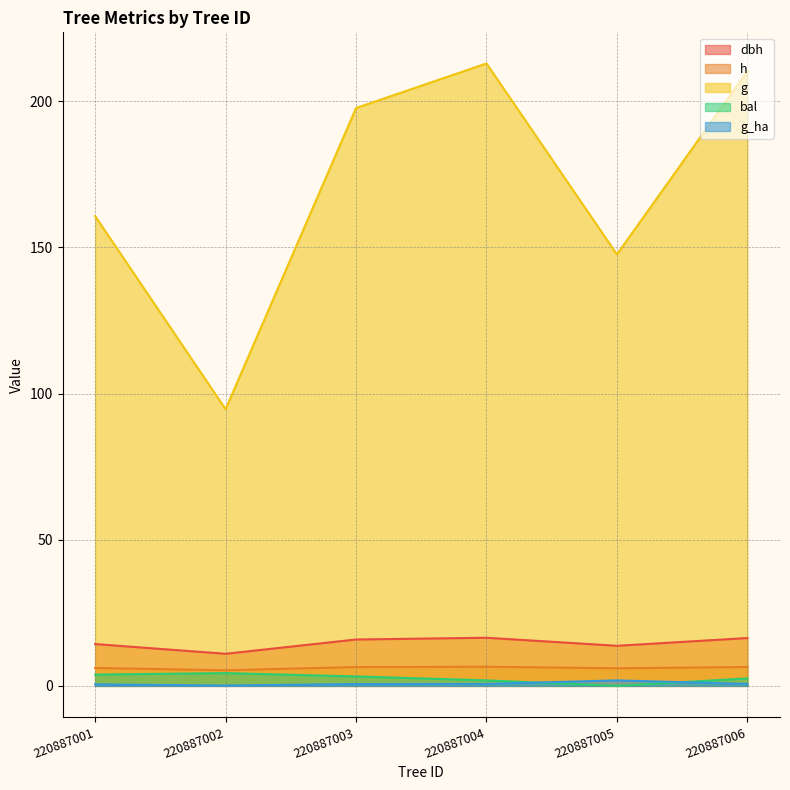

How many lines are shown in the chart?

5